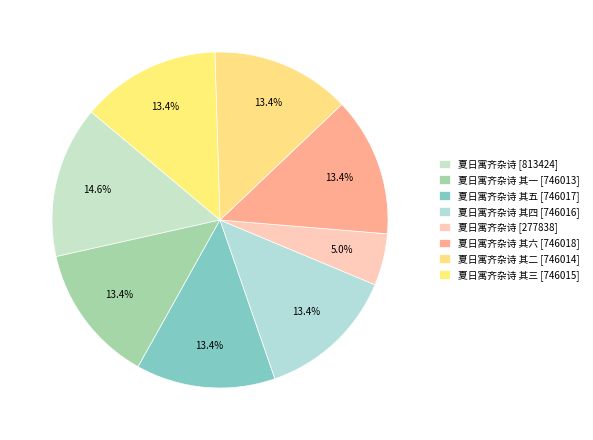

How many segments does this pie chart have?

8